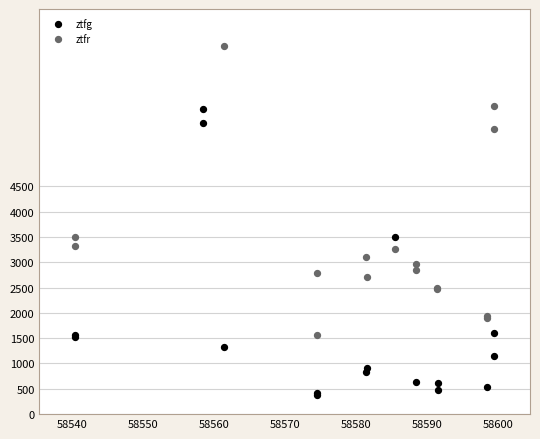

Which series reaches the maximum Y coordinate?

ztfr